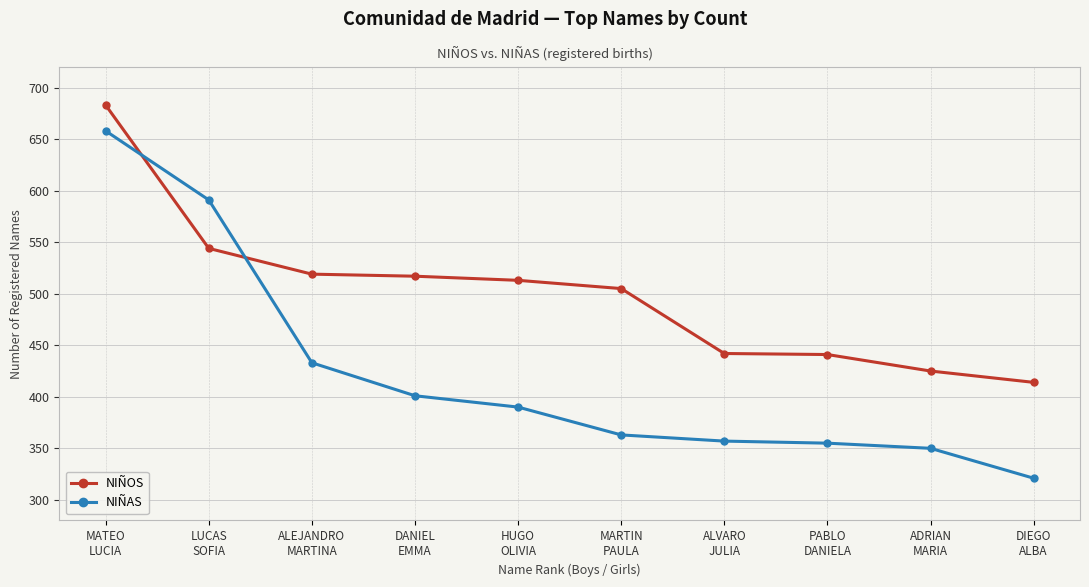

How many values in the NIÑOS series are below 513?

5